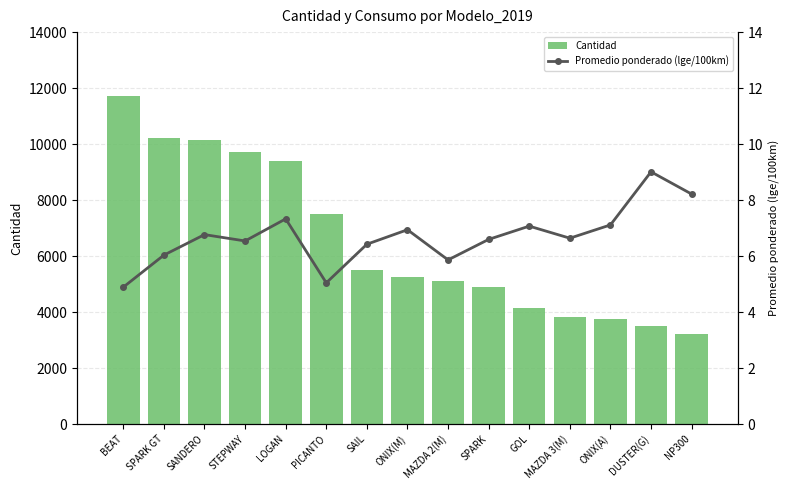

What is the value of the Promedio ponderado (lge/100km) bar at the 9th from the left?

5.9